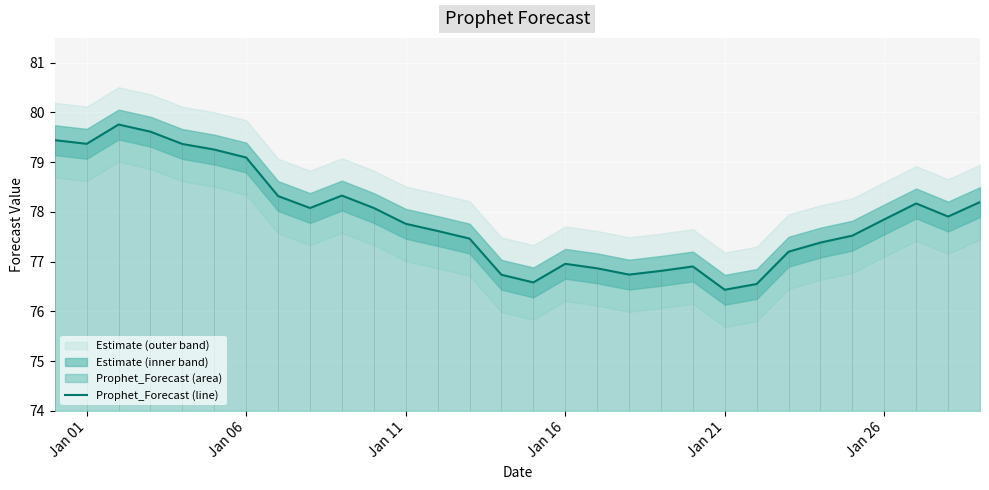

How many lines are shown in the chart?

1